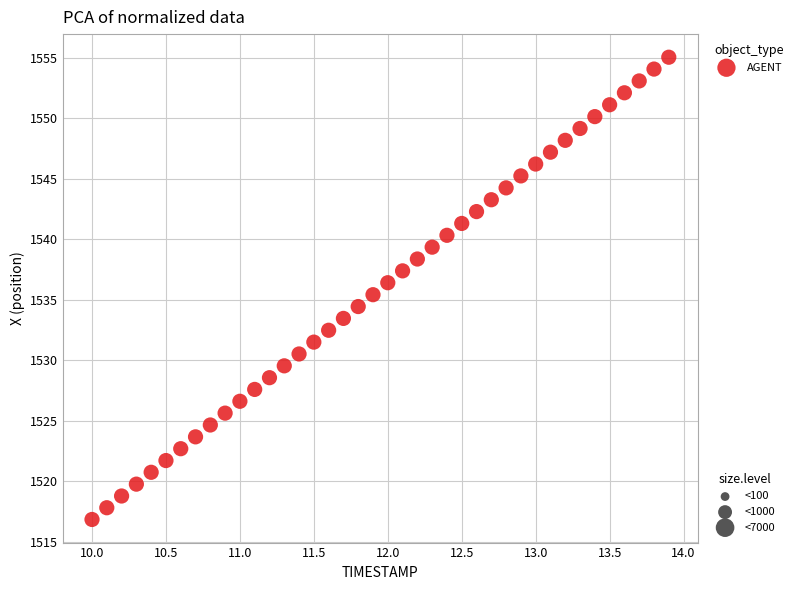

What is the range of Y values (max minus min)?

38.2